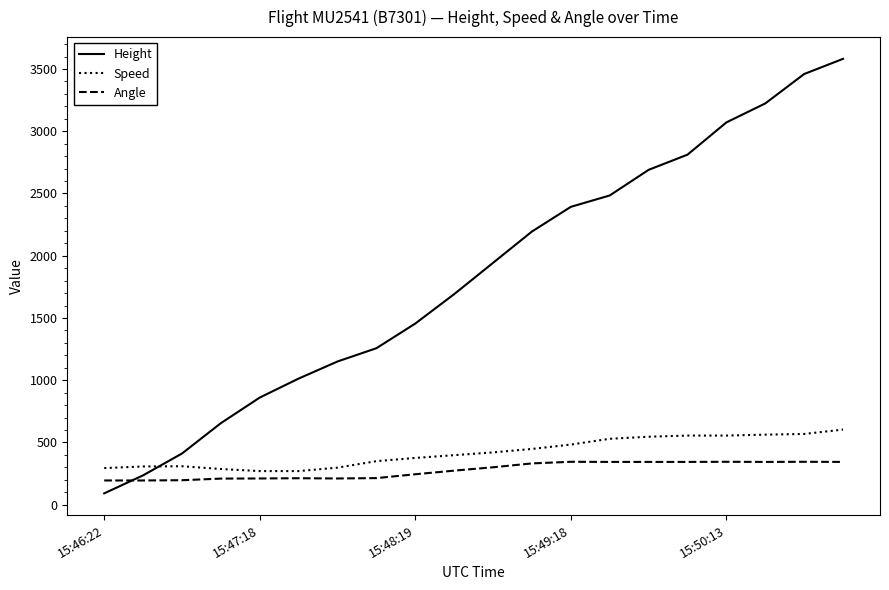

Rank the series by their maximum value, from lowest to highest.

Angle, Speed, Height